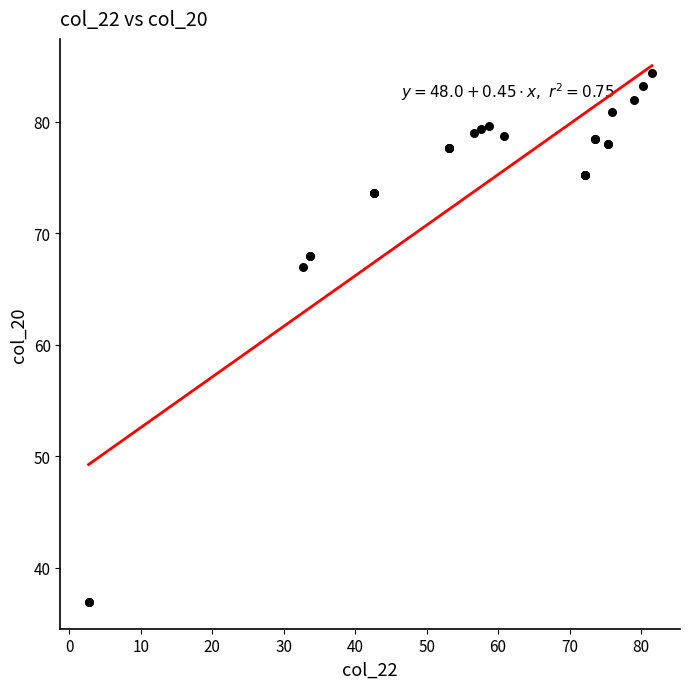

What Y value in the scatter plot is closest to 60?

66.9